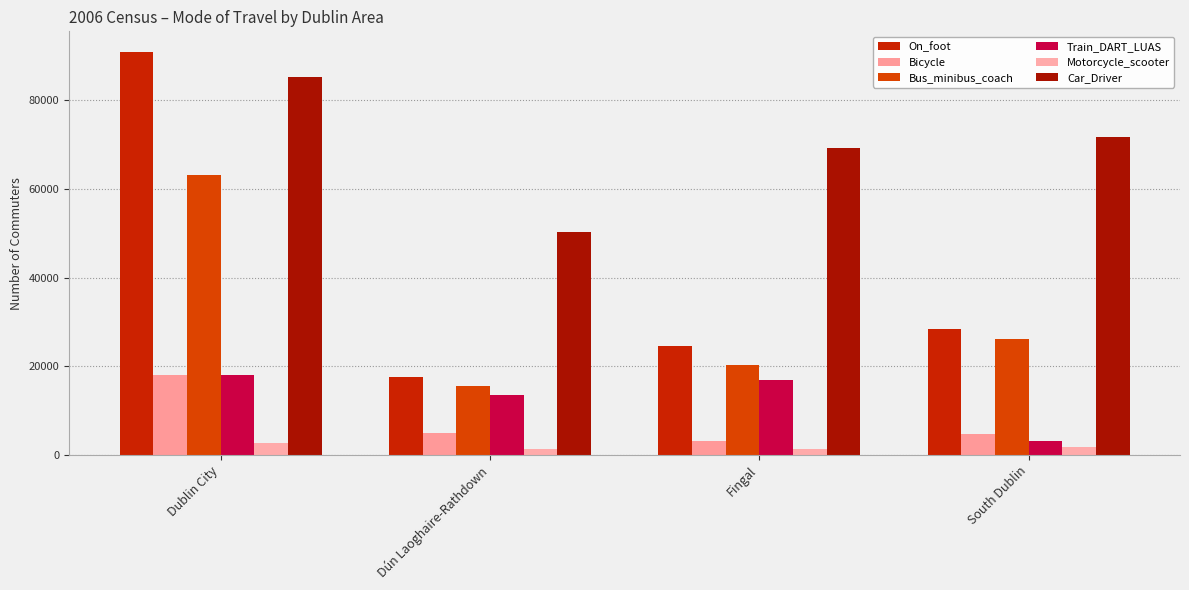

Reading left to right, list all the values displayed in this chart.

On_foot: Dublin City=90982	Dún Laoghaire-Rathdown=17516	Fingal=24561	South Dublin=28469
Bicycle: Dublin City=18028	Dún Laoghaire-Rathdown=4995	Fingal=3220	South Dublin=4662
Bus_minibus_coach: Dublin City=63101	Dún Laoghaire-Rathdown=15668	Fingal=20332	South Dublin=26246
Train_DART_LUAS: Dublin City=18138	Dún Laoghaire-Rathdown=13629	Fingal=16938	South Dublin=3148
Motorcycle_scooter: Dublin City=2806	Dún Laoghaire-Rathdown=1276	Fingal=1318	South Dublin=1888
Car_Driver: Dublin City=85128	Dún Laoghaire-Rathdown=50180	Fingal=69244	South Dublin=71663